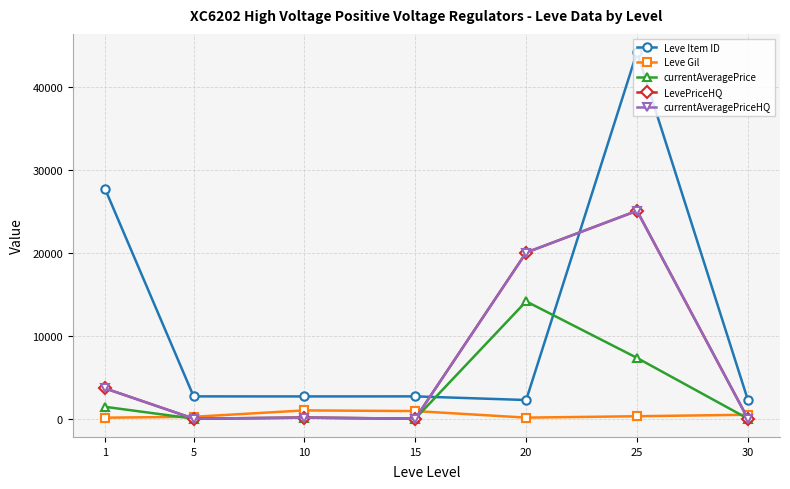

In LevePriceHQ, how many points are lower than both neighbors (excluding endpoints)?

2